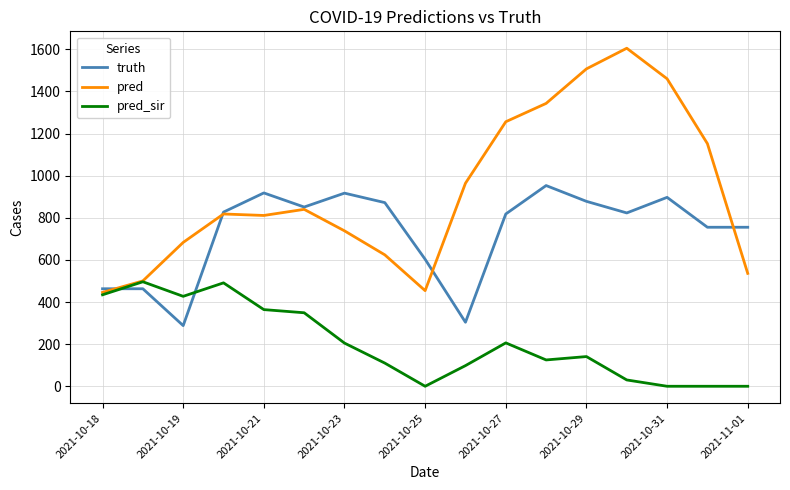

Which series has the widest spread of values?

pred